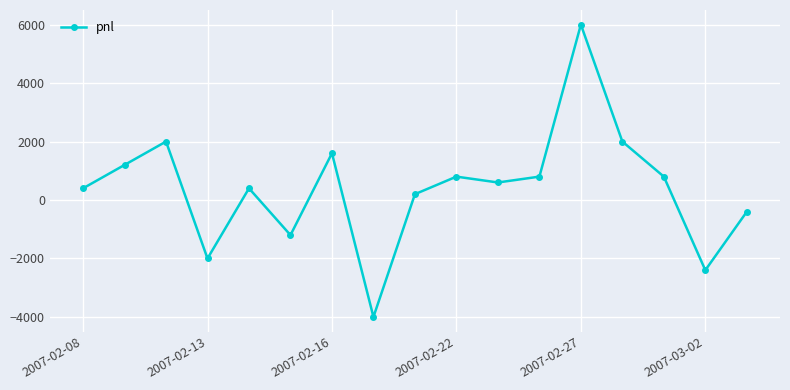

What is the value of the 2nd point from the left?

1200